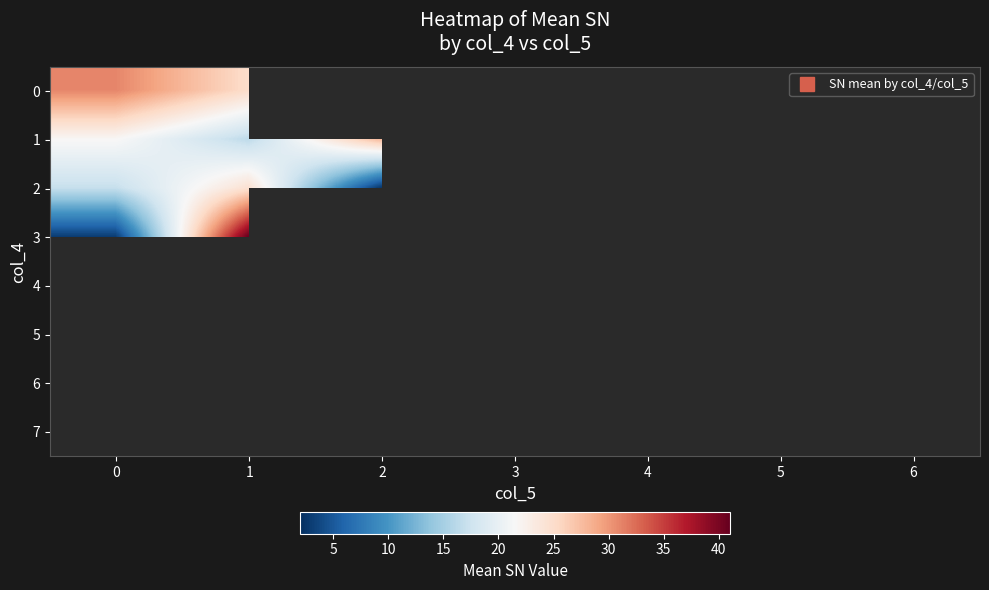

Which category has the highest value across all series?

1